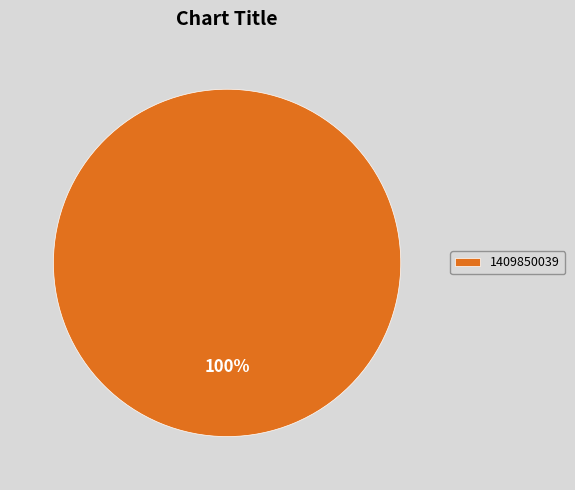

How many segments does this pie chart have?

1